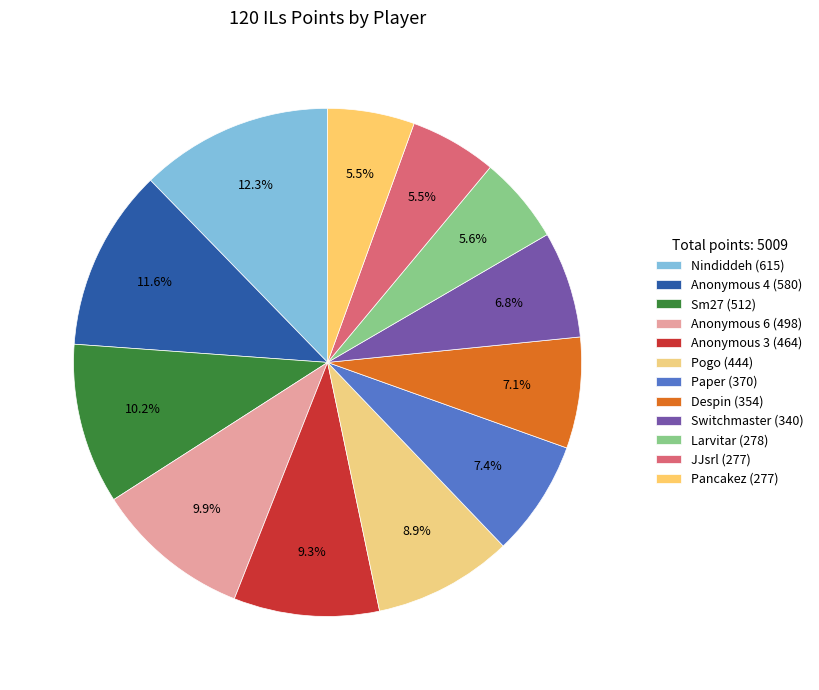

Is Larvitar the majority of the pie?

No